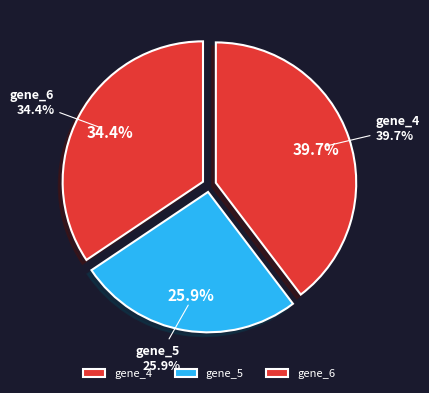

How many slices are in this pie chart?

3